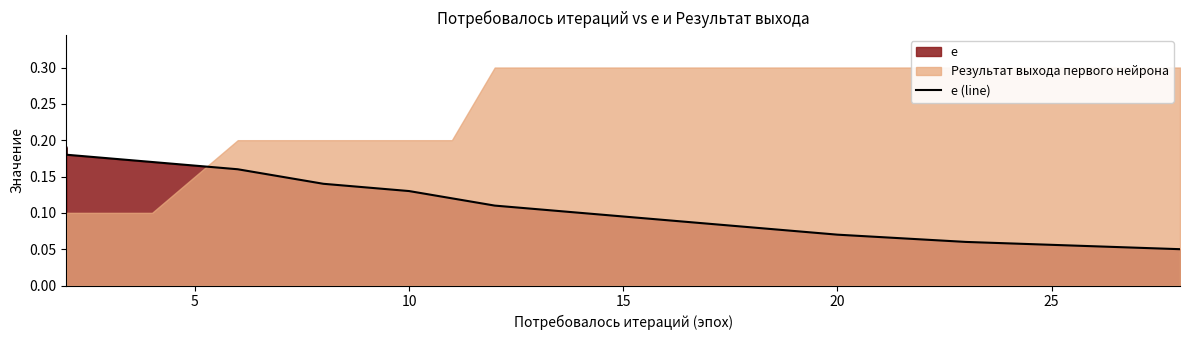

What is the average value?

0.1